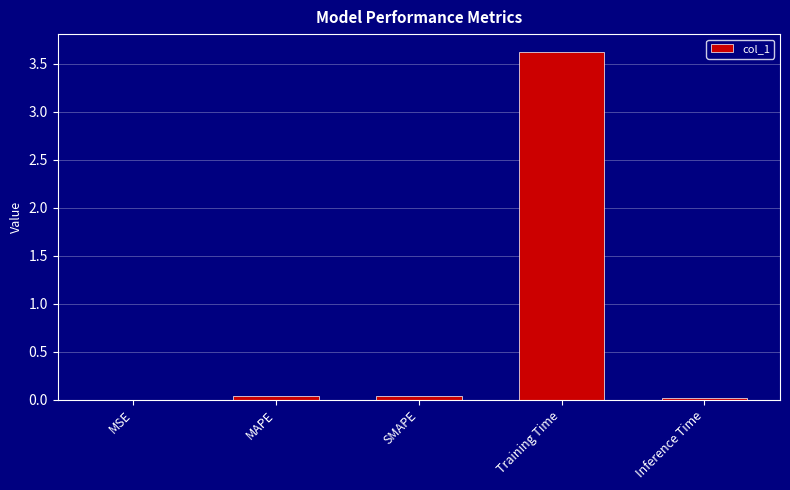

Is it true that the value at Inference Time is 0.0?

True